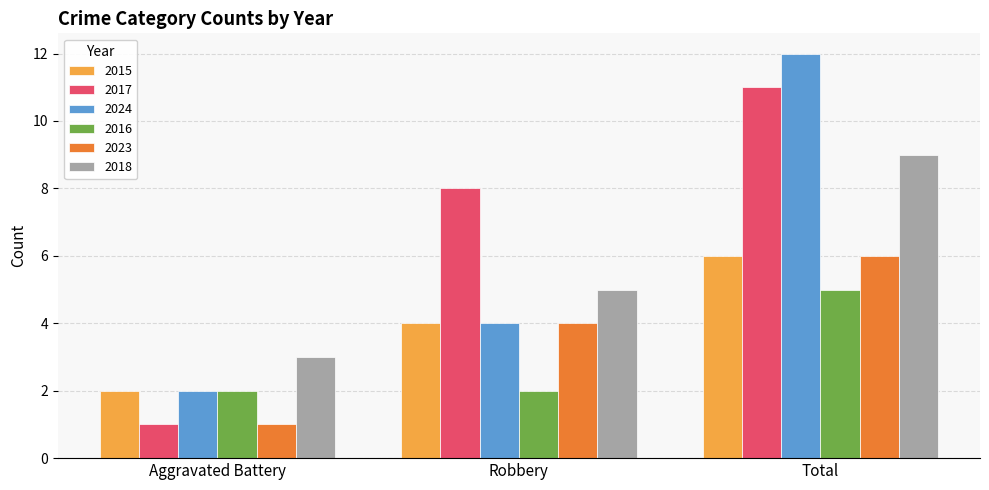

What is the value of the 2018 bar at the 3rd from the left?

9